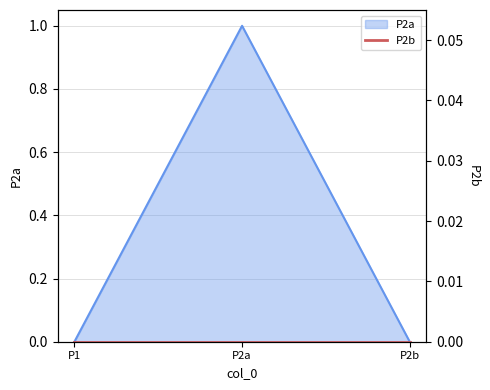

What is the difference between the values at P2a and P2b?

1